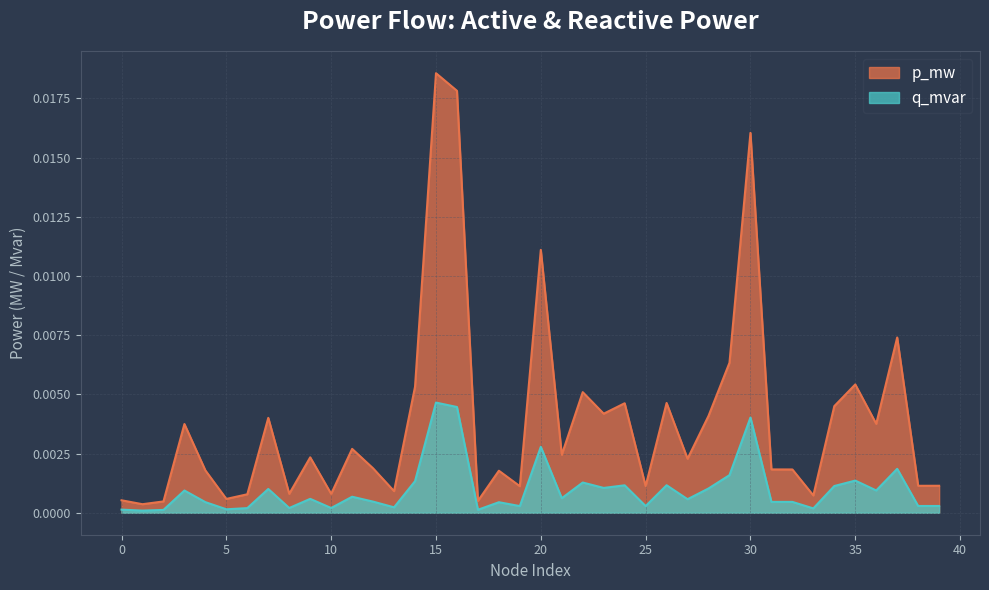

Which series has the largest range (max minus min)?

p_mw